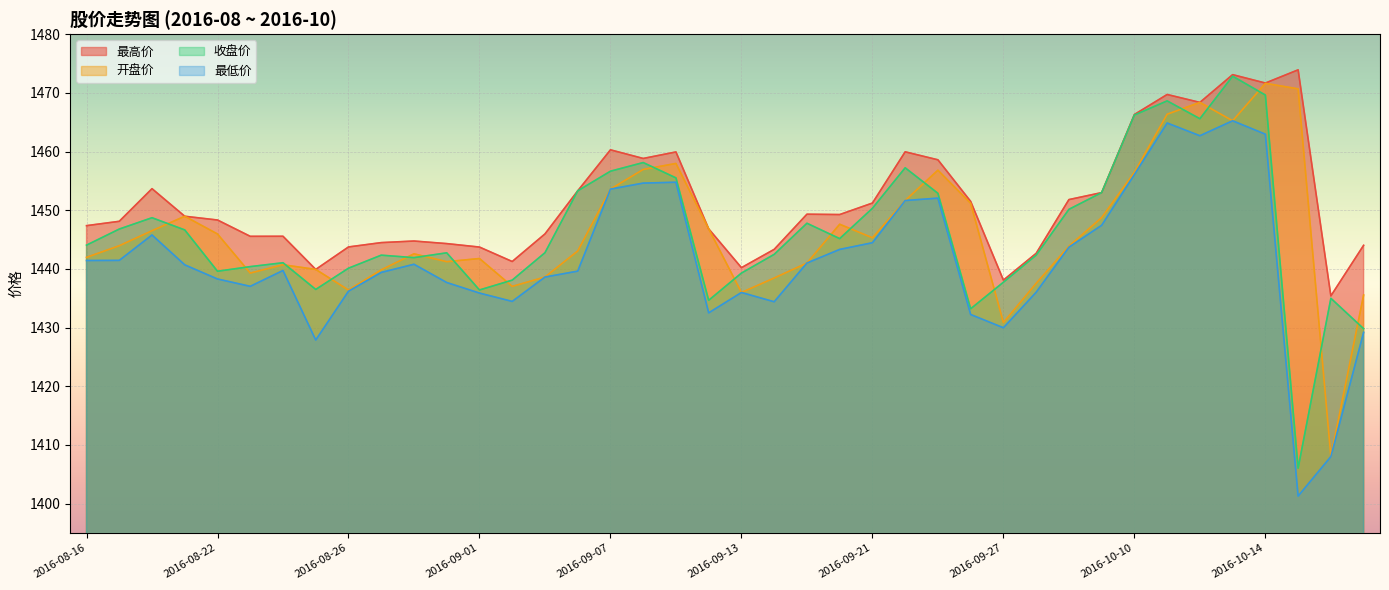

At which label is 开盘价 closest to 1439?

2016-08-23